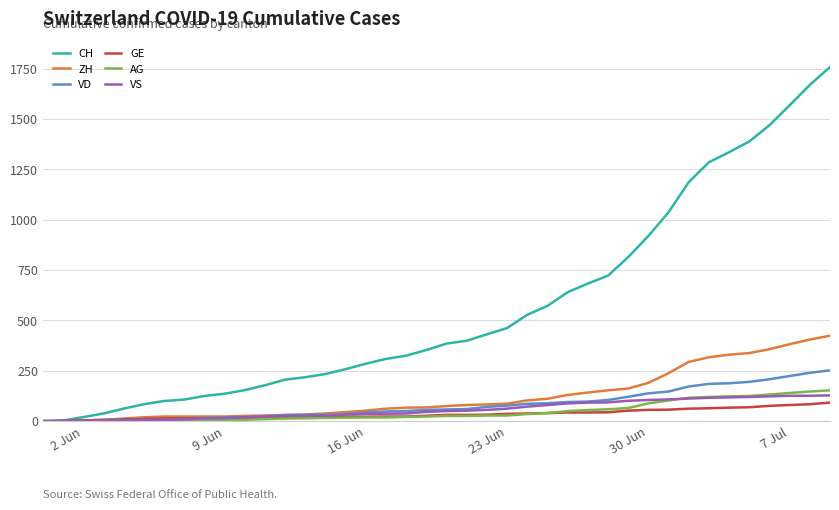

What is the maximum value for ZH?

424